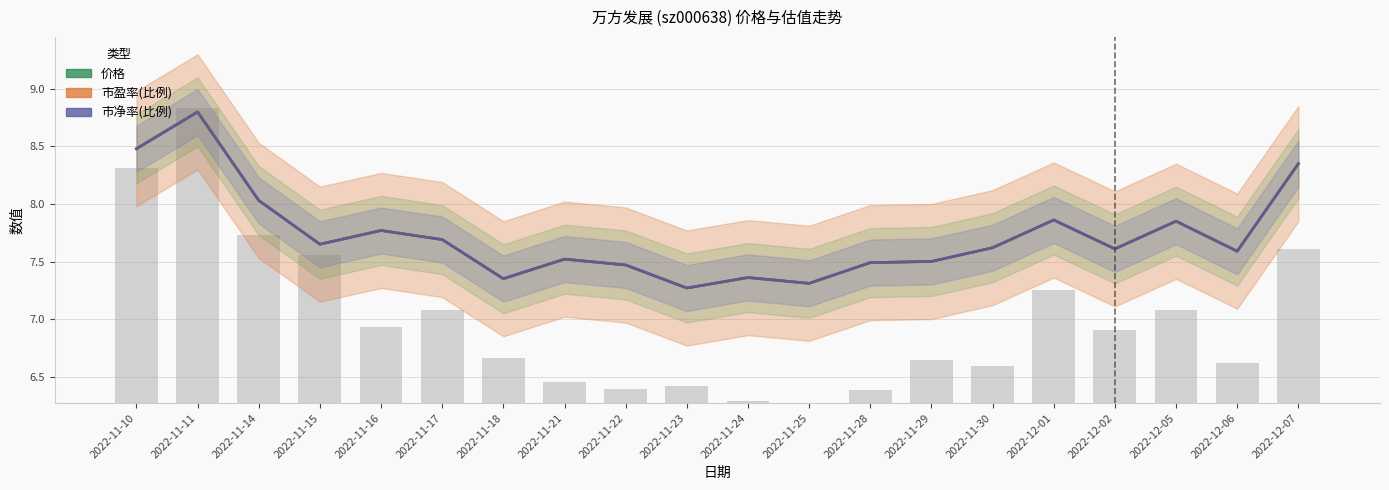

True or false: 市盈率(比例) has a value of 12.8 at 2022-11-25.

False